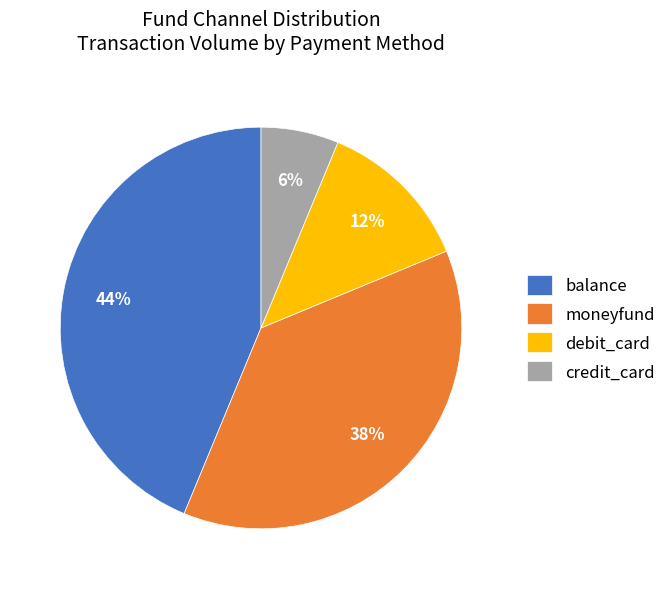

To the nearest percent, what is the average slice percentage?

25%